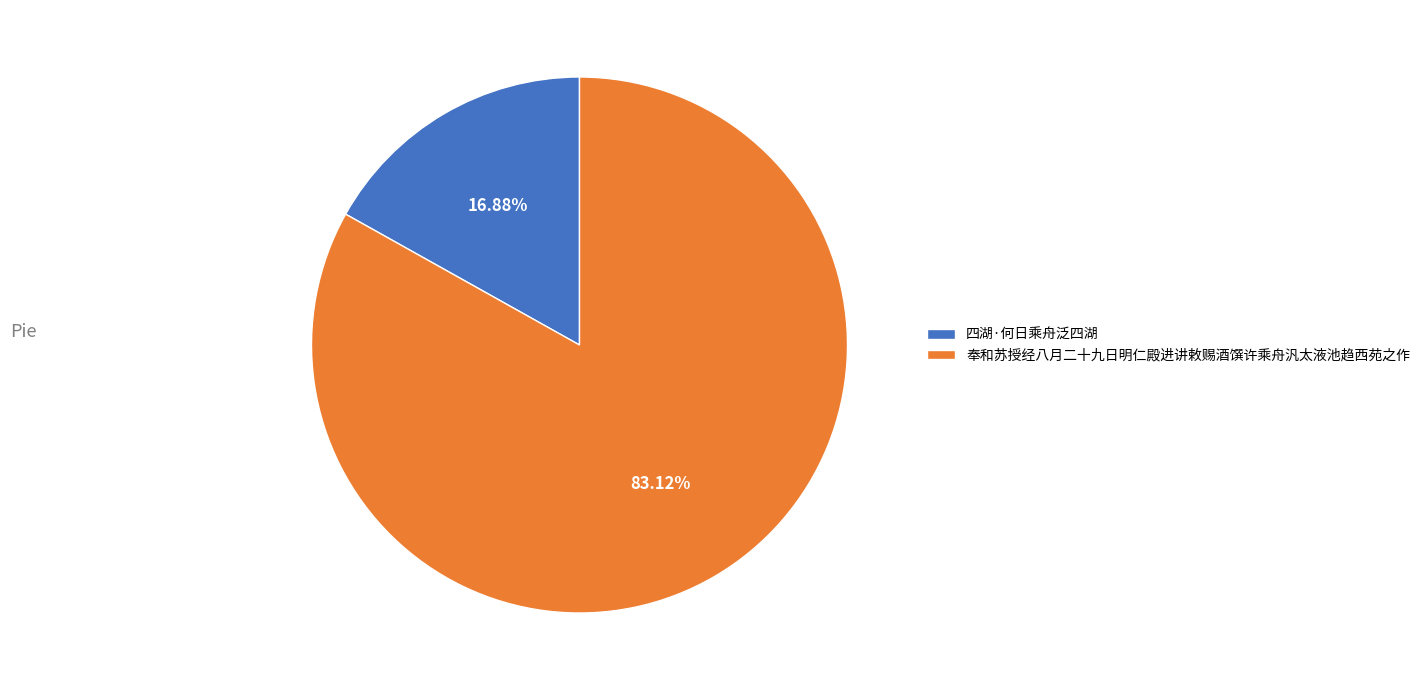

Does 奉和苏授经八月二十九日明仁殿进讲敕赐酒馔许乘舟汎太液池趋西苑之作 account for over 50% of the chart?

Yes